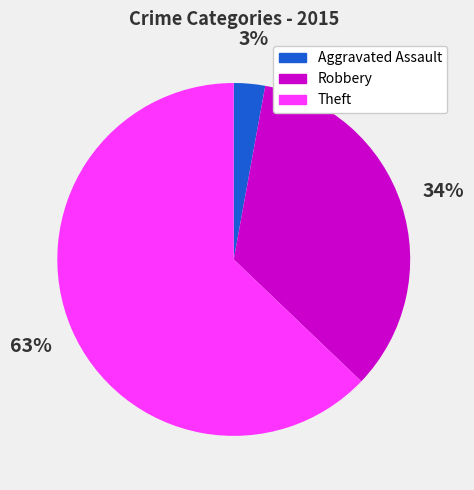

Combined, do Robbery and Theft account for over 50%?

Yes